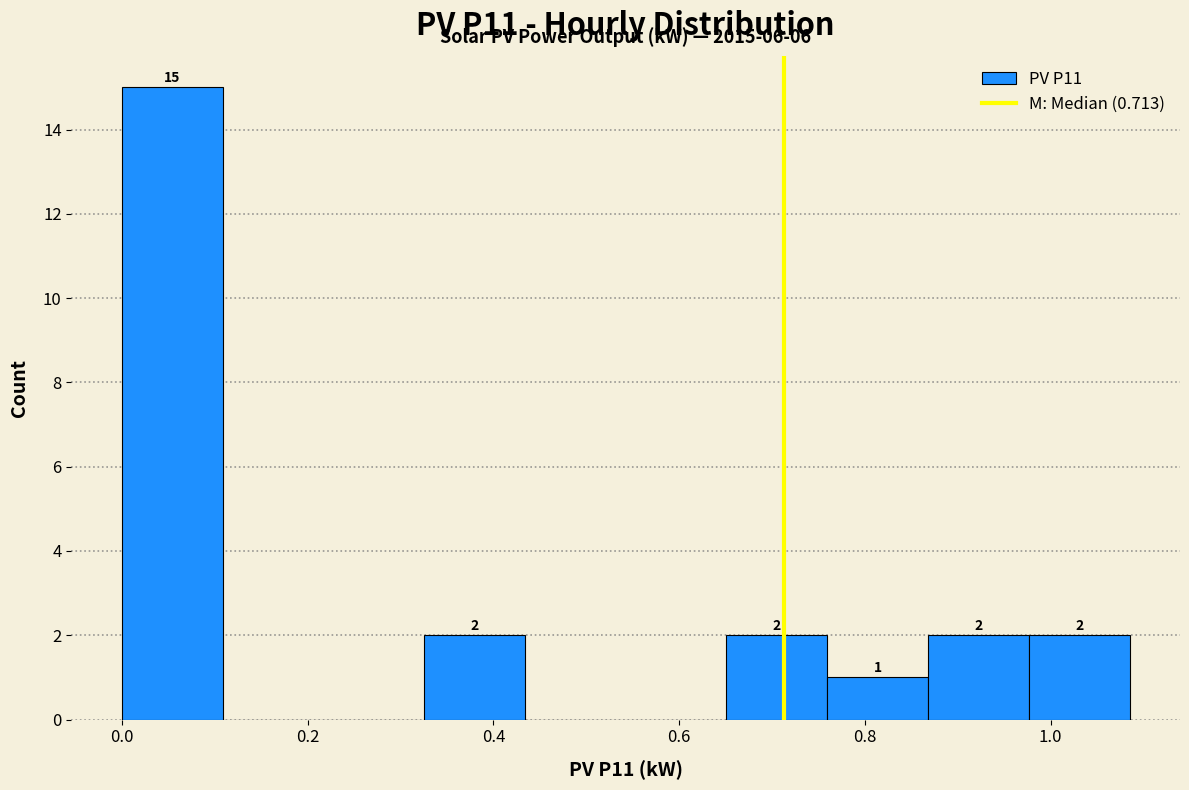

Over which range of the x-axis is the bar tallest?

0.00 to 0.10